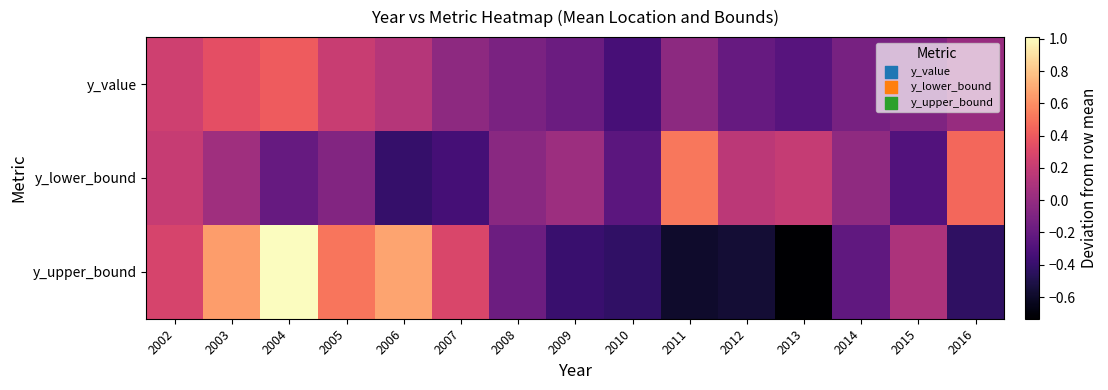

At which category does the chart reach its peak across all series?

2004